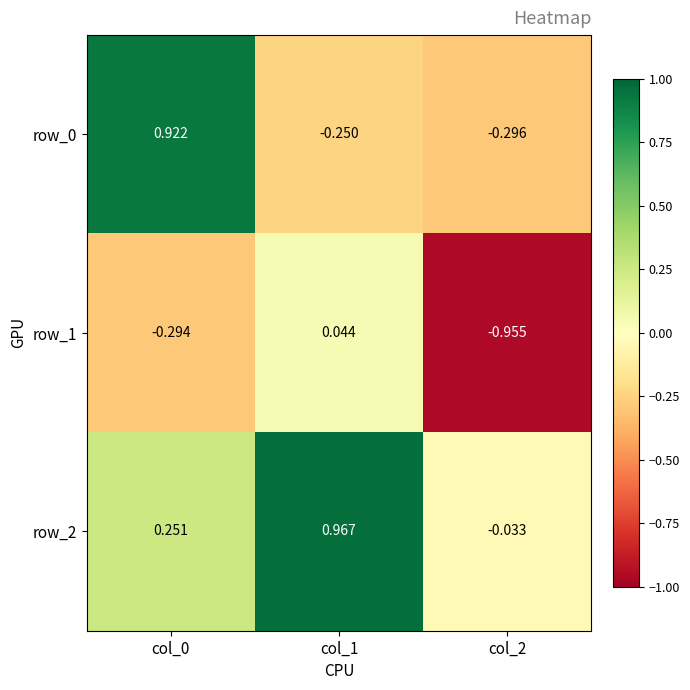

Is the value of row_0 at col_2 greater than the value of row_1 at col_0?

No